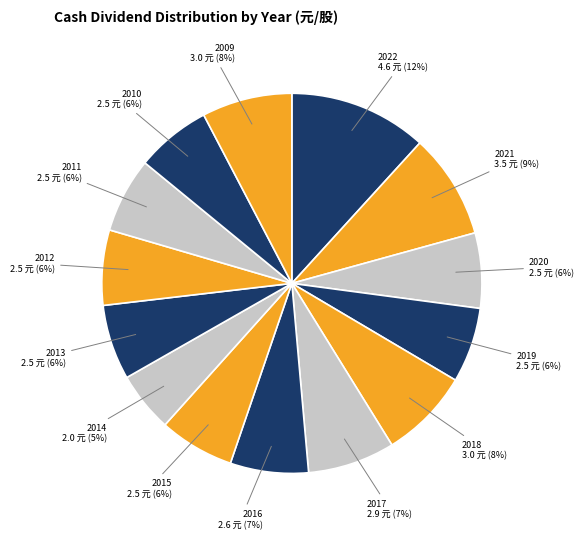

To the nearest percent, what percentage of the pie is 2017?

7%